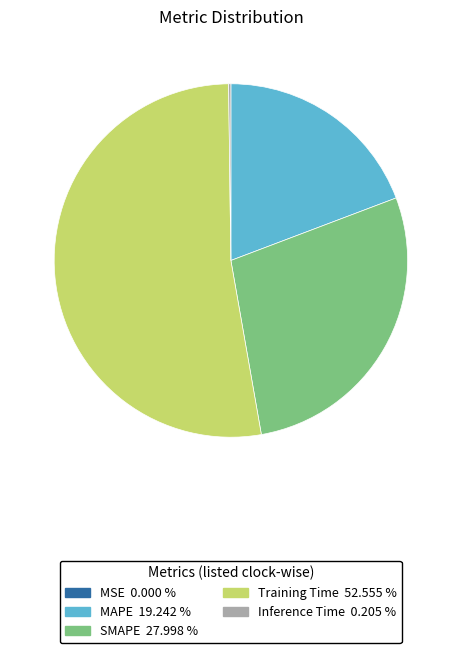

Which category has the biggest portion of the pie?

Training Time